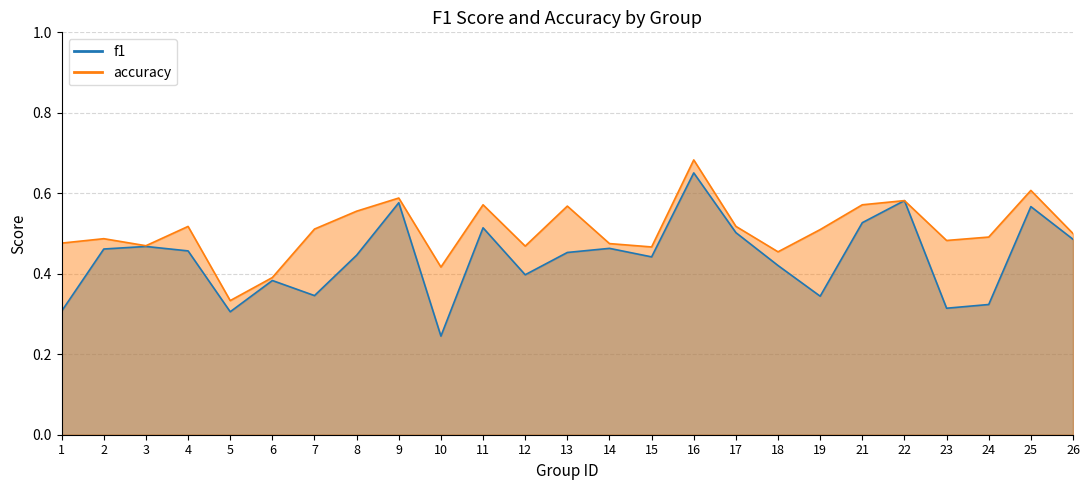

Is the value of accuracy at 15 greater than the value of f1 at 4?

Yes